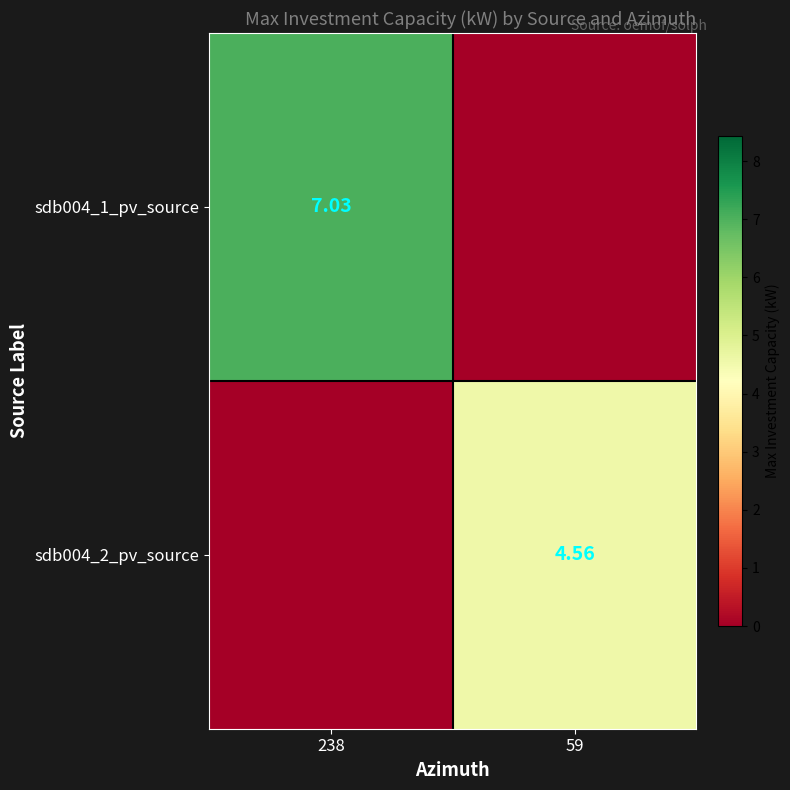

What is the sum of all sdb004_2_pv_source values?

4.6